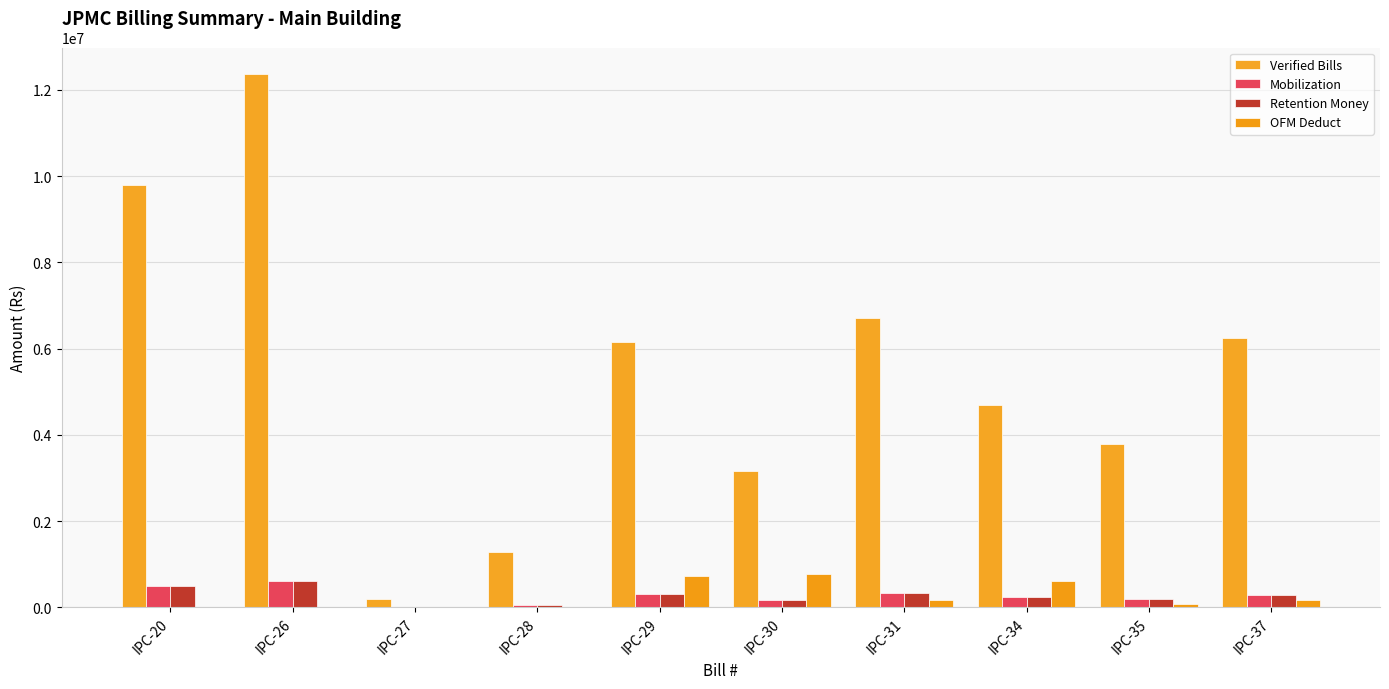

Is it true that Verified Bills equals 8974820.9 at IPC-29?

False